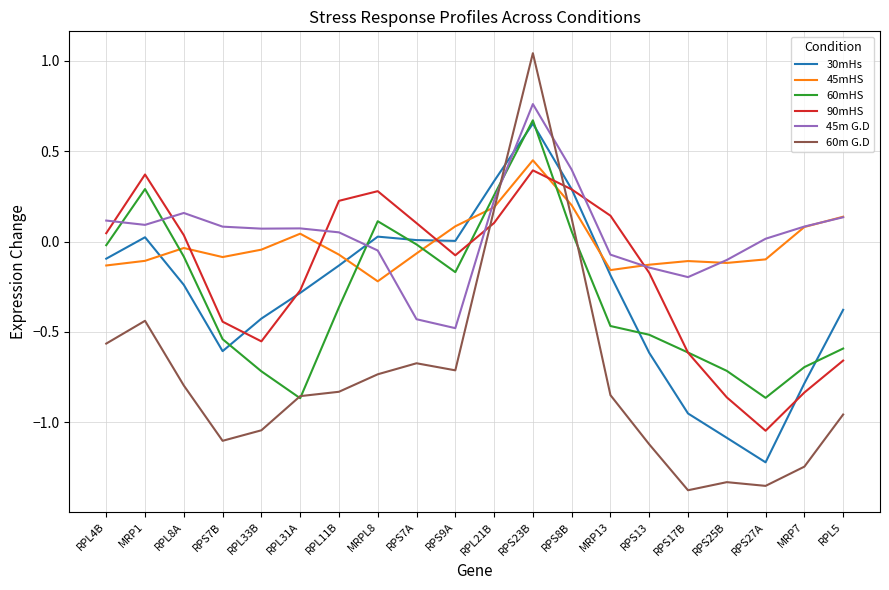

Which series has the widest spread of values?

60m G.D